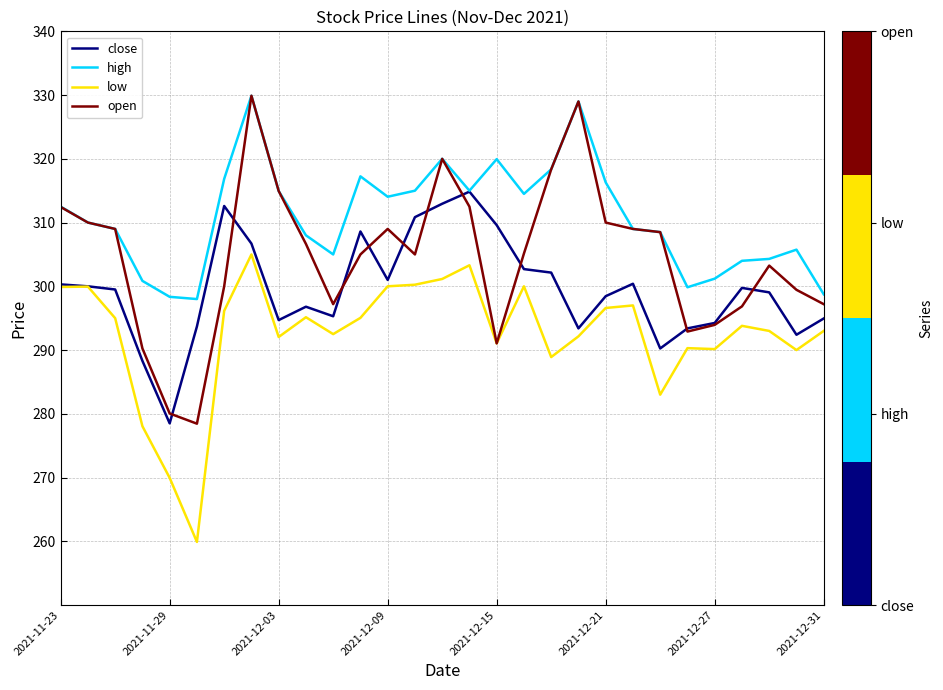

List the series in order of their overall mean, lowest first.

low, close, open, high